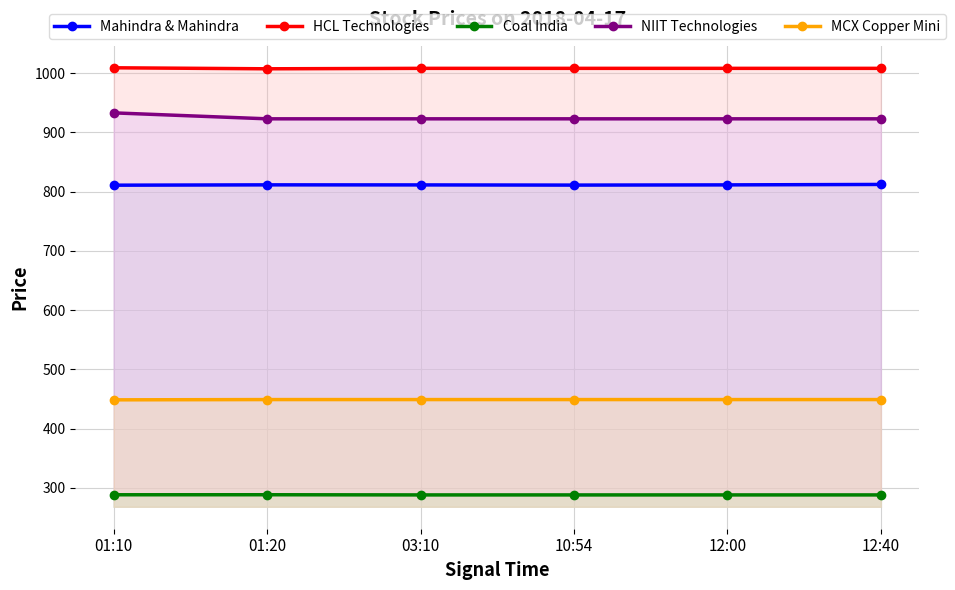

How many lines are shown in the chart?

5